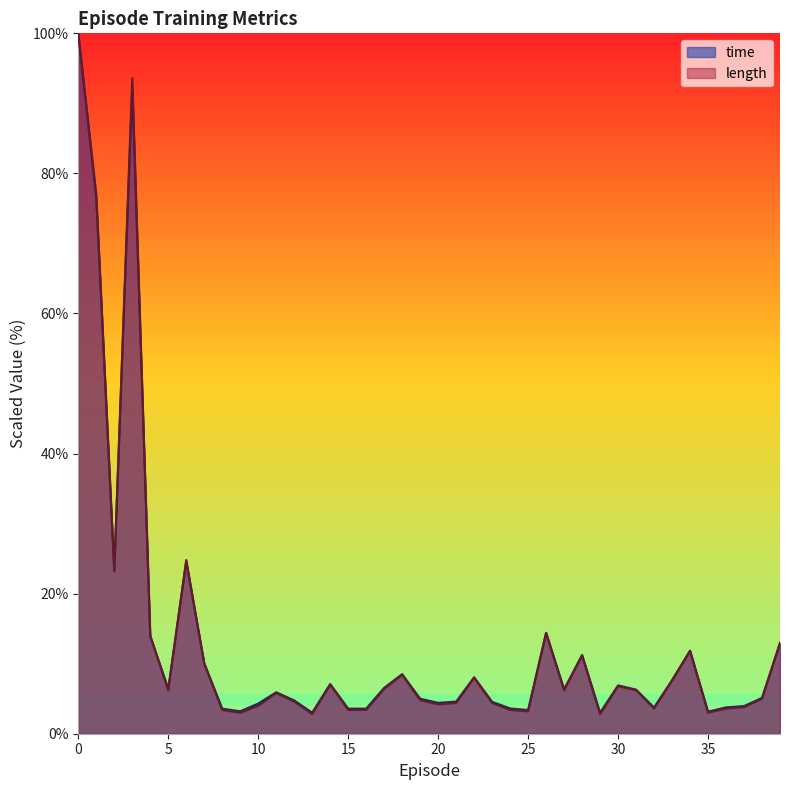

Reading left to right, transcribe all the data shown in this chart.

time: 0=100.0	1=76.5	2=23.2	3=92.3	4=13.9	5=6.4	6=24.6	7=10.1	8=3.6	9=3.2	10=4.3	11=5.9	12=4.8	13=3.0	14=7.1	15=3.6	16=3.6	17=6.5	18=8.5	19=5.0	20=4.4	21=4.6	22=8.1	23=4.6	24=3.6	25=3.4	26=14.4	27=6.4	28=11.2	29=3.0	30=6.9	31=6.3	32=3.7	33=7.6	34=11.9	35=3.1	36=3.8	37=3.9	38=5.1	39=12.9
length: 0=100.0	1=77.0	2=23.4	3=93.6	4=14.0	5=6.2	6=24.8	7=10.0	8=3.4	9=3.0	10=4.0	11=5.8	12=4.6	13=2.8	14=7.0	15=3.4	16=3.4	17=6.4	18=8.4	19=4.8	20=4.2	21=4.4	22=8.0	23=4.4	24=3.4	25=3.2	26=14.4	27=6.2	28=11.2	29=2.8	30=6.8	31=6.2	32=3.6	33=7.6	34=11.8	35=3.0	36=3.6	37=3.8	38=5.0	39=13.0